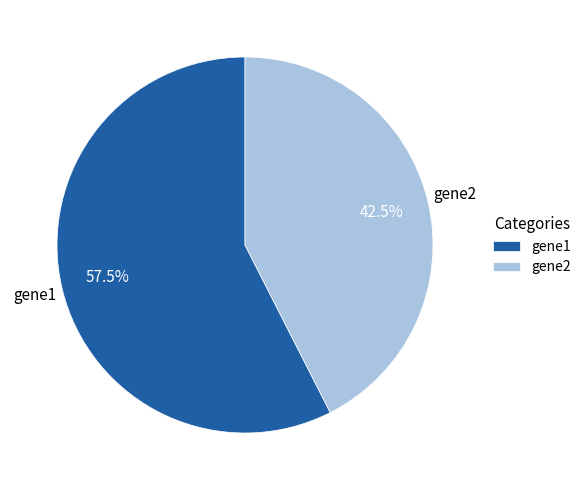

Which category has the biggest portion of the pie?

gene1